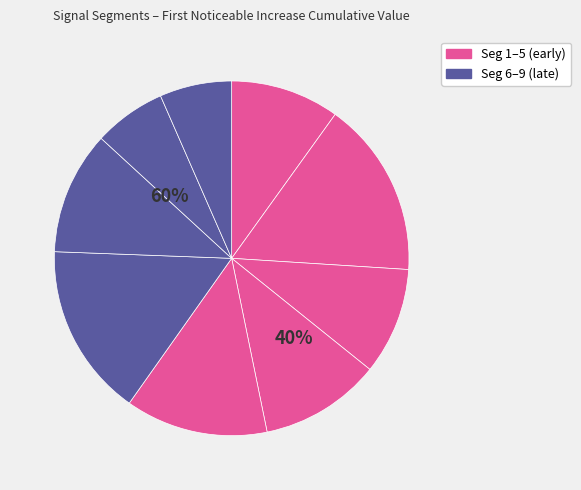

Does signal segment 2 represent more than half of the total?

No